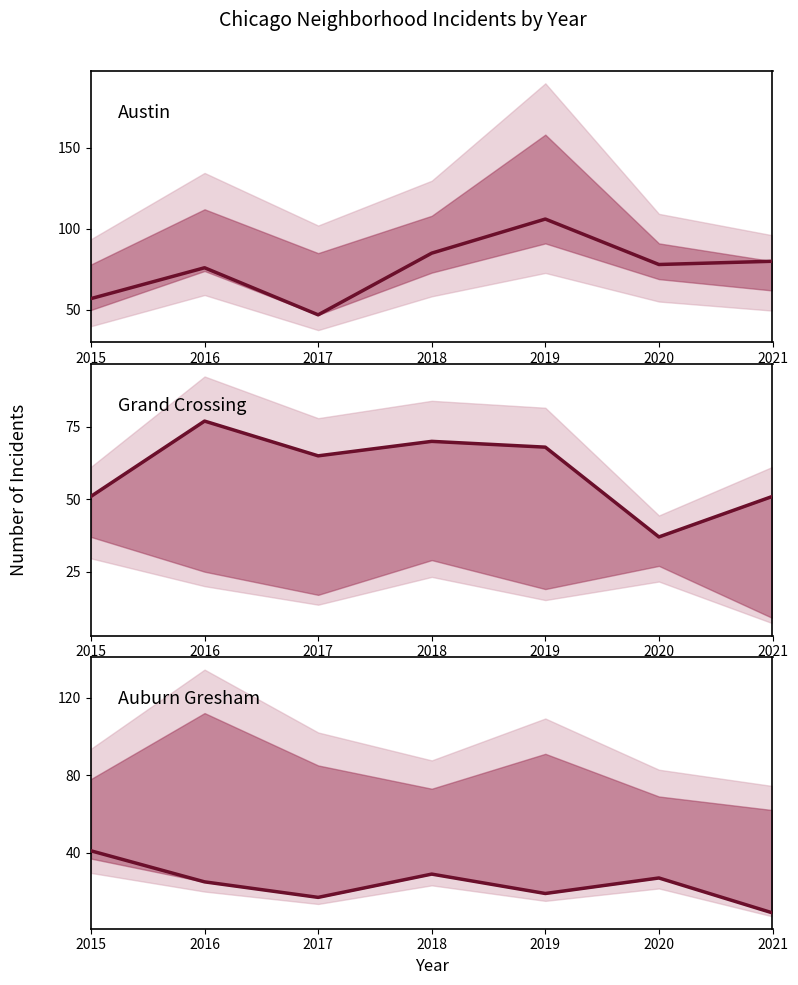

What is the value of the Grand Crossing point at the 6th from the left?

37